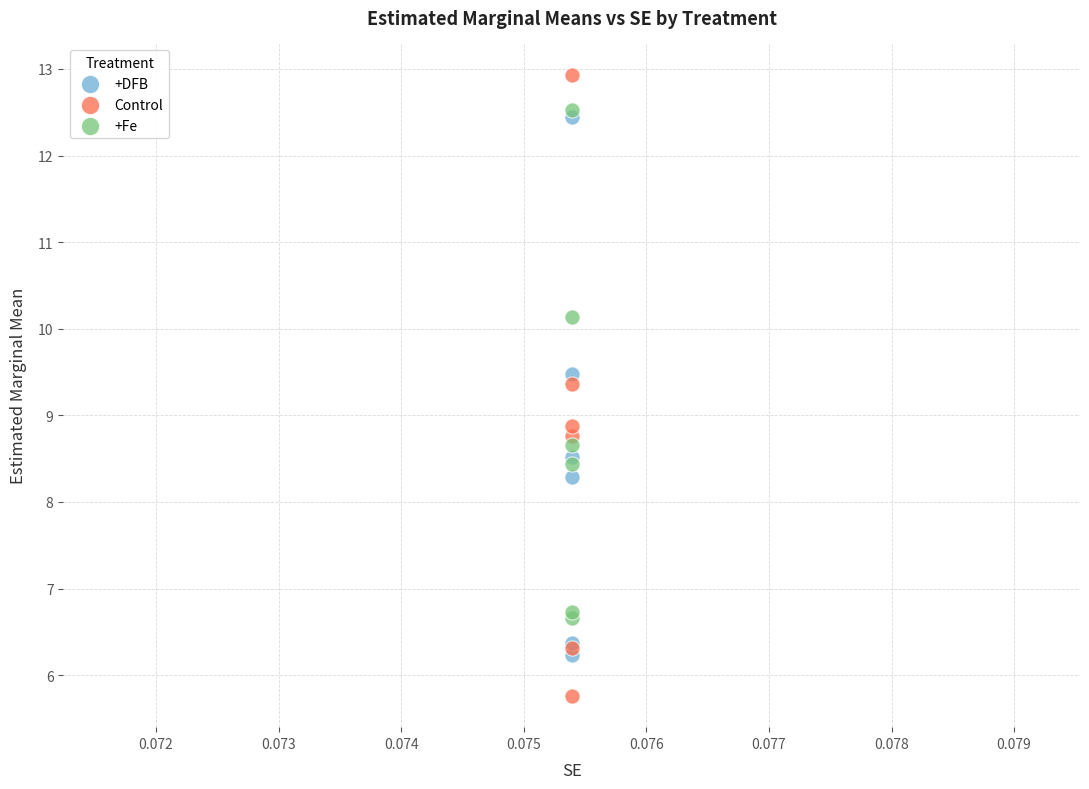

Which series reaches the minimum Y coordinate?

Control